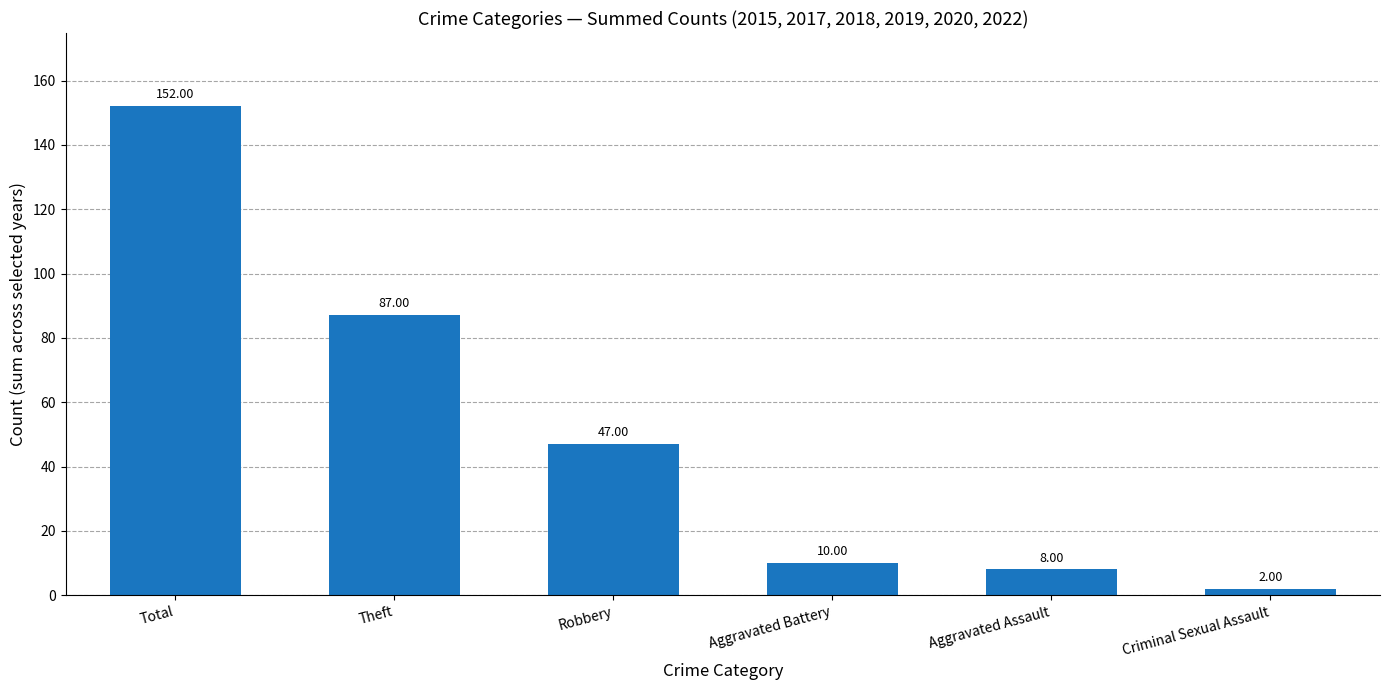

What is the label of the 6th bar from the left?

Criminal Sexual Assault